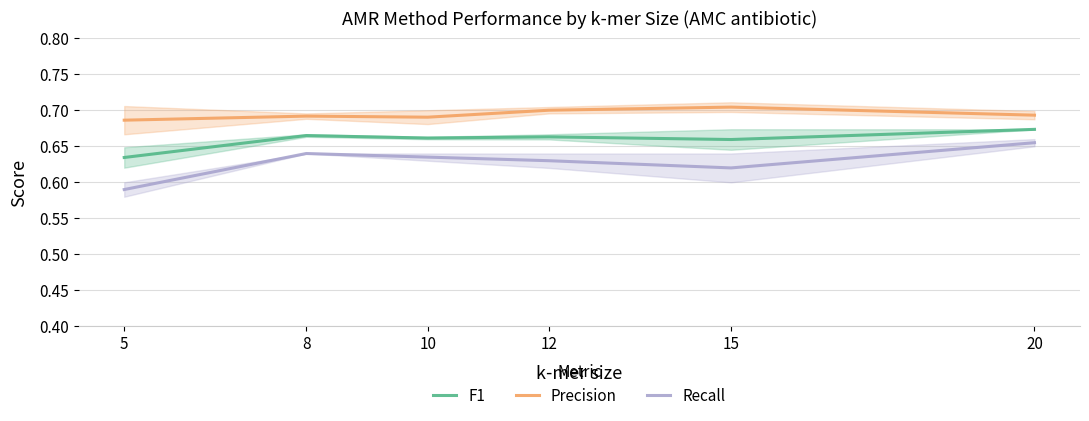

Where is Recall nearest to the value 0?

5